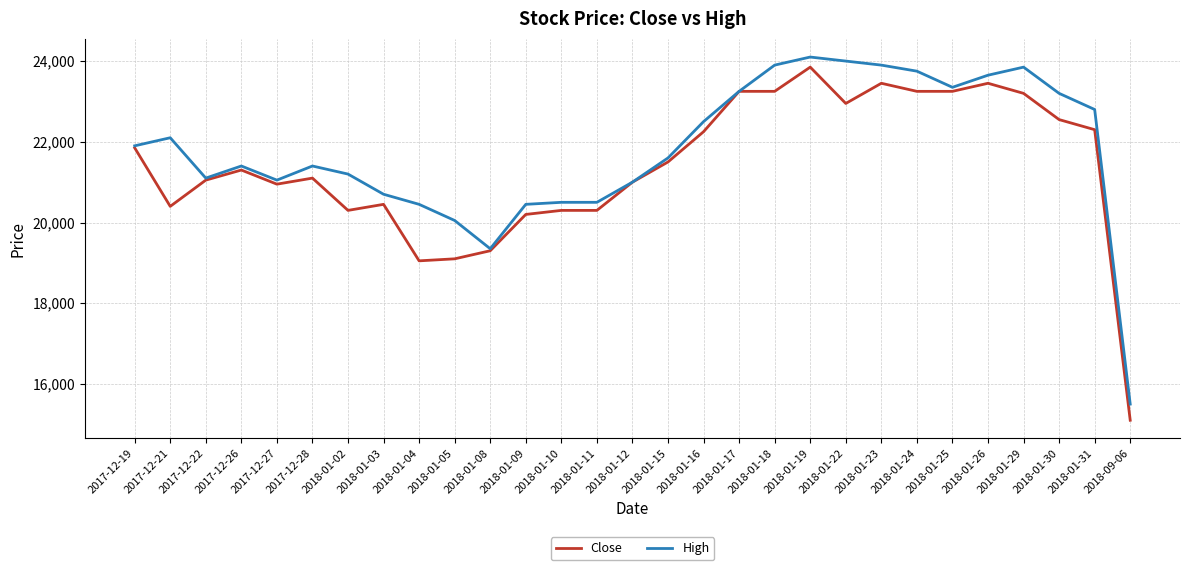

Which series has the largest range (max minus min)?

Close